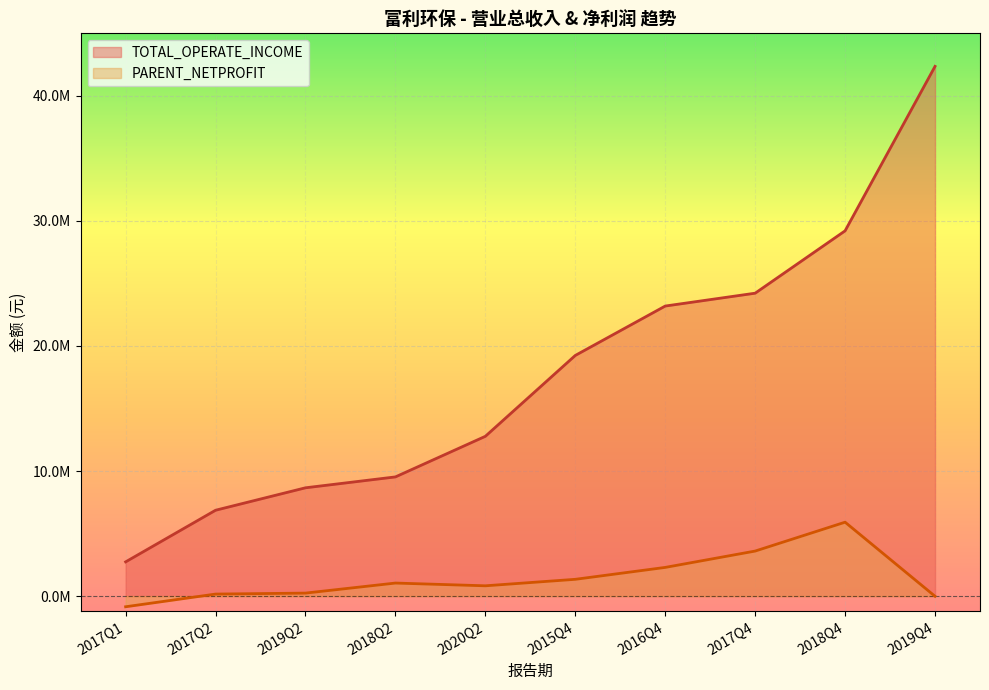

Is the value of PARENT_NETPROFIT at 2018Q2 greater than the value of TOTAL_OPERATE_INCOME at 2019Q4?

No